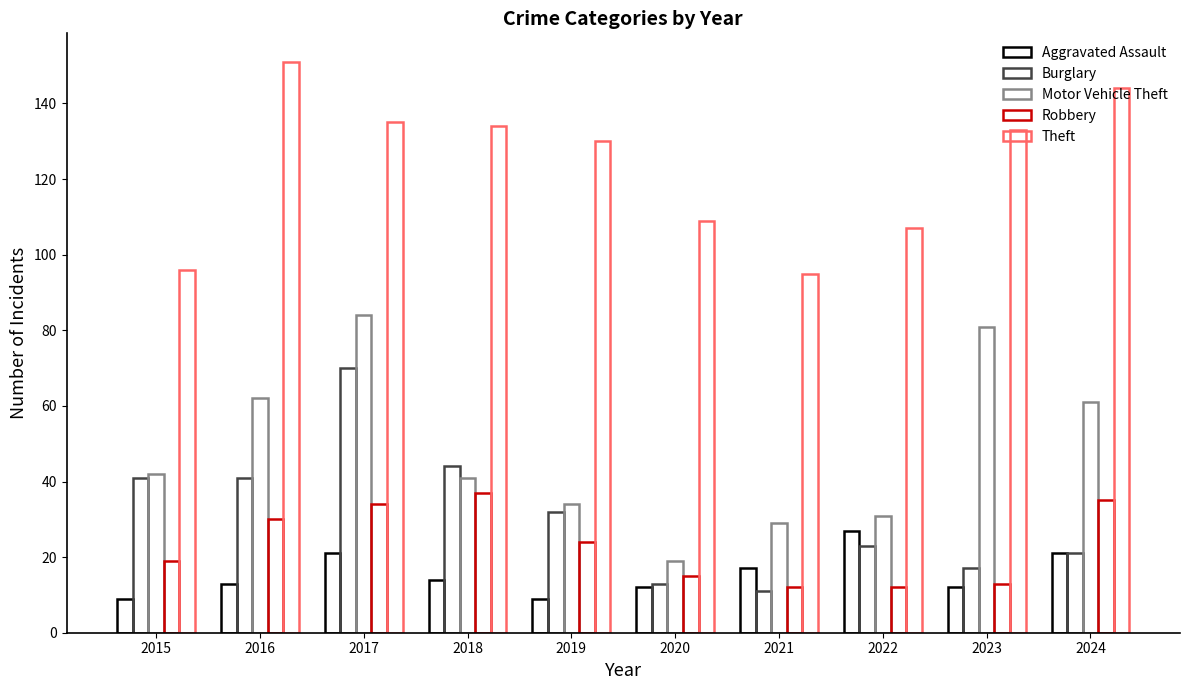

Which series has the largest total across all categories?

Theft